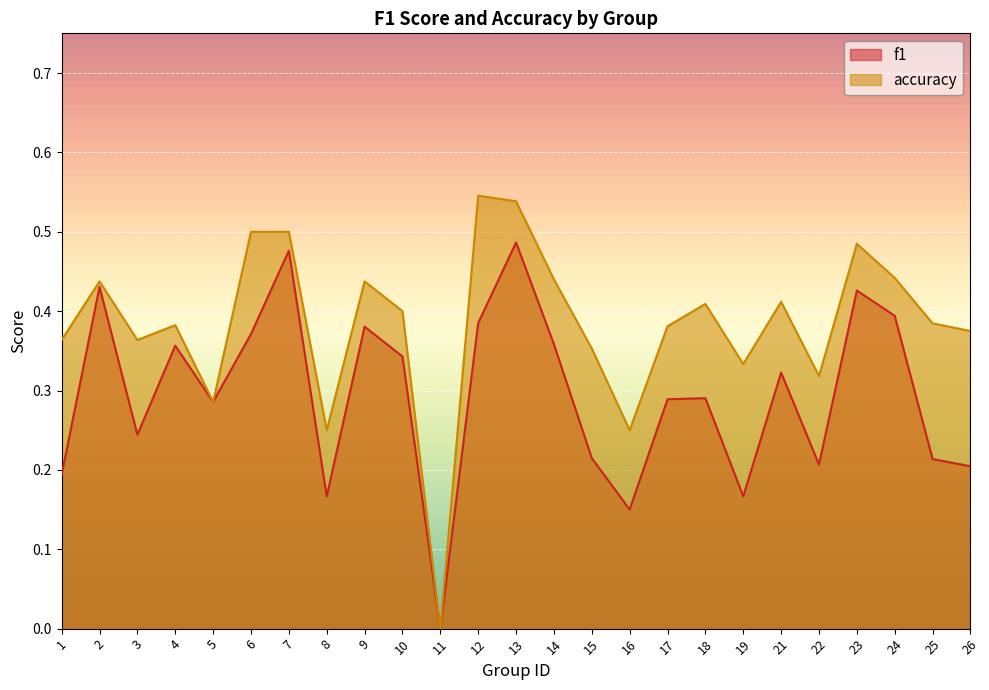

What is the total value across all series at 22?

0.5